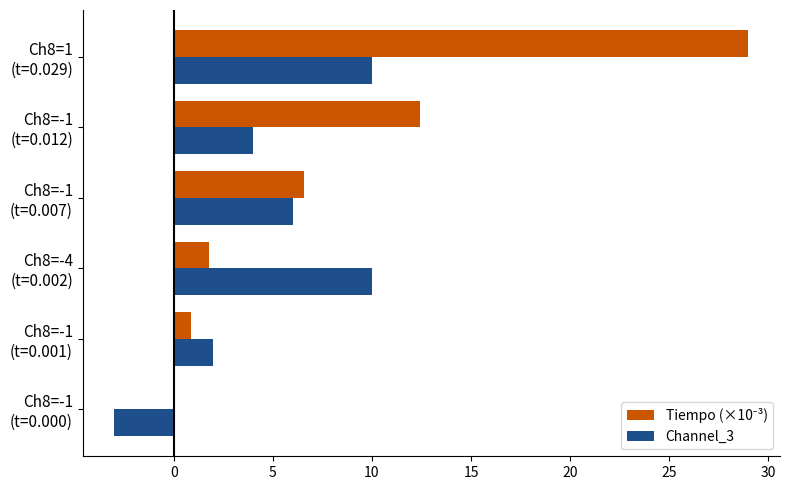

What is the greatest value displayed?

29.0